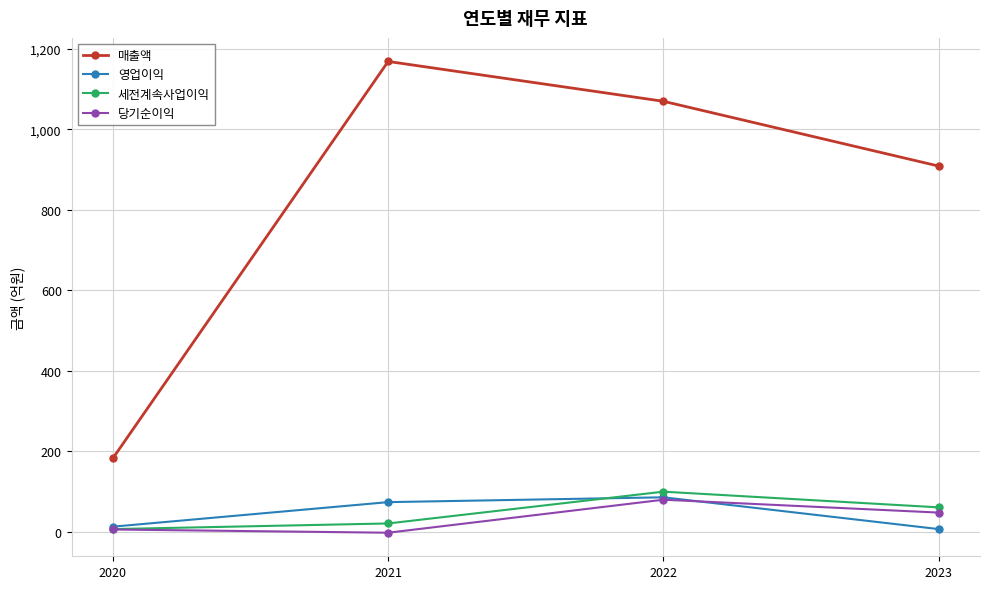

What is the sum of all 영업이익 values?

180